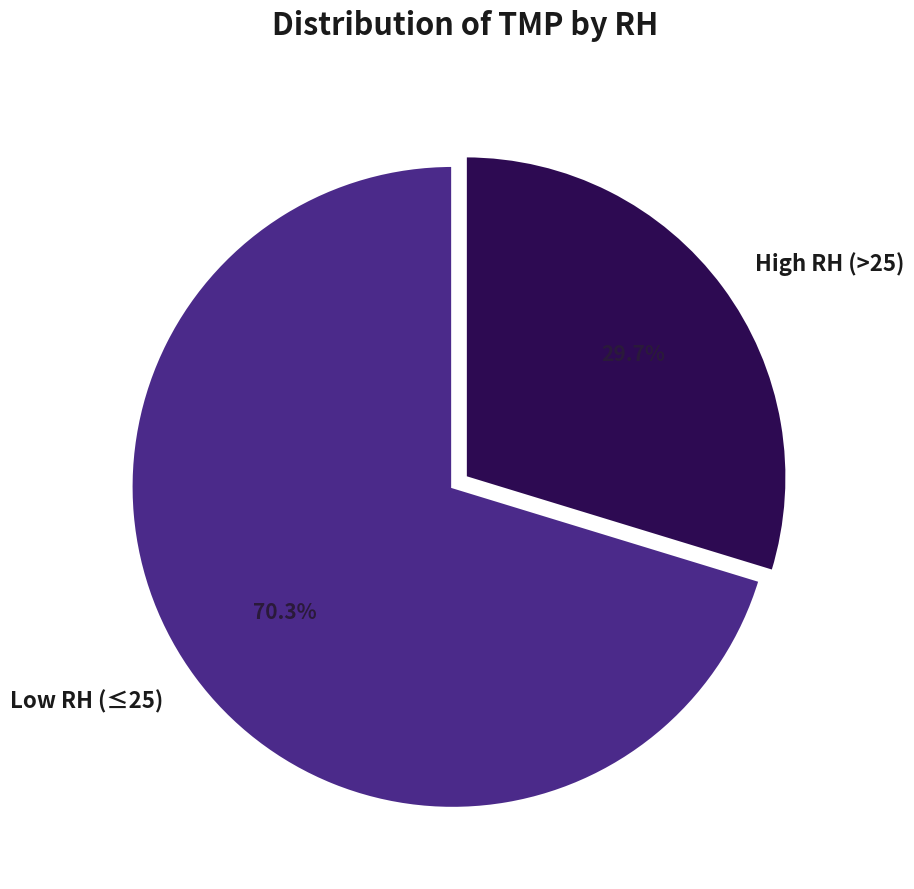

Is there any slice that represents more than half of the pie?

Yes